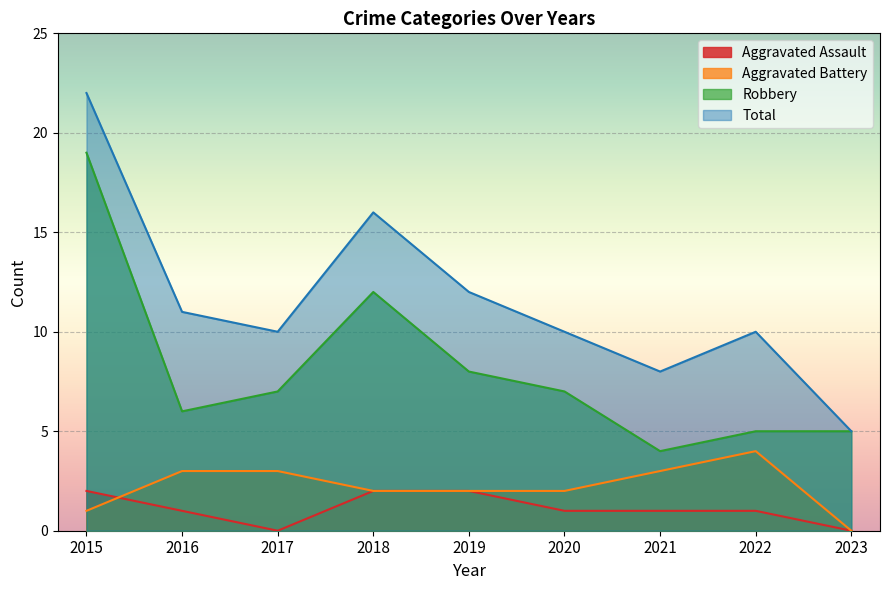

What is the difference between the maximum and minimum values in the Robbery series?

15